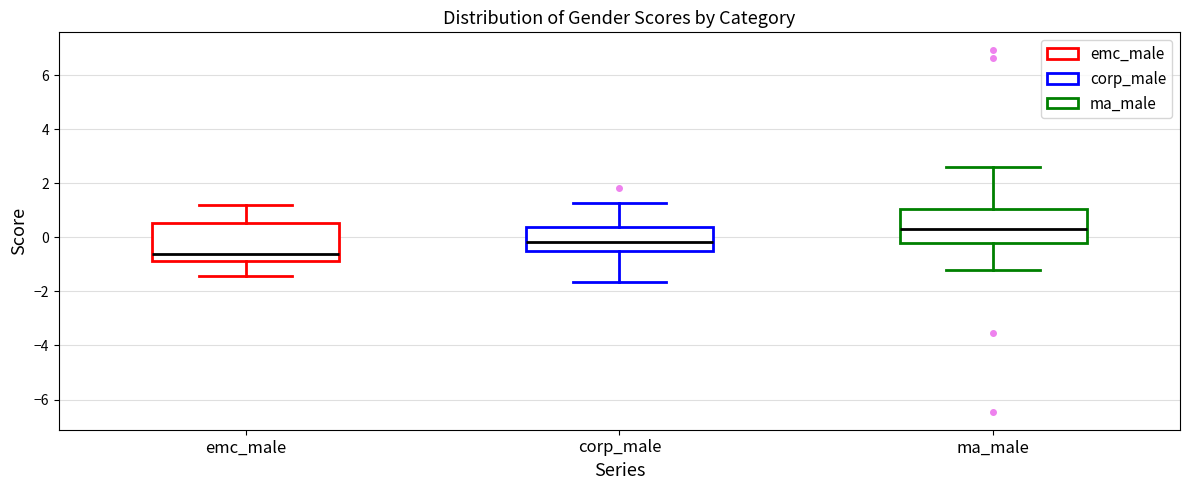

Reading left to right, read every box against the y-axis: the position of its median line, the range the box covers, and the ends of its whiskers. The values are not printed on the chart, so give them approximately, as read against the axis.

emc_male: median -0.6, box -0.8 to 0.6, whiskers -1.4 to 1.2
corp_male: median -0.2, box -0.4 to 0.4, whiskers -1.6 to 1.2
ma_male: median 0.4, box -0.2 to 1.0, whiskers -1.2 to 2.6